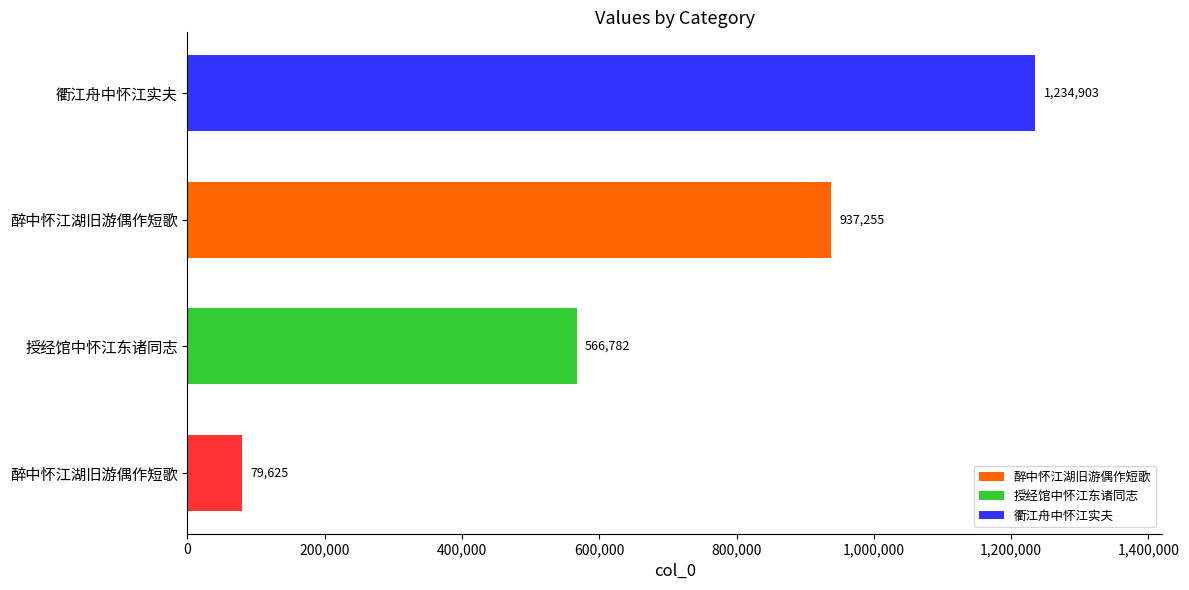

At which label is the value closest to 657264?

授经馆中怀江东诸同志